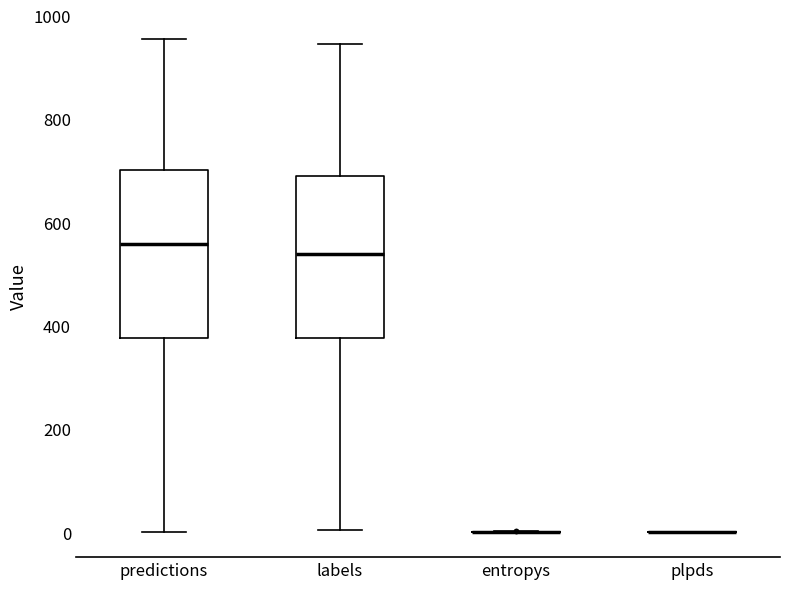

Reading left to right, read every box against the y-axis: the position of its median line, the range the box covers, and the ends of its whiskers. The values are not printed on the chart, so give them approximately, as read against the axis.

predictions: median 560, box 380 to 700, whiskers 0 to 960
labels: median 540, box 380 to 680, whiskers 0 to 940
entropys: box collapsed to a line at 0, whiskers 0 to 0
plpds: box collapsed to a line at 0, whiskers 0 to 0